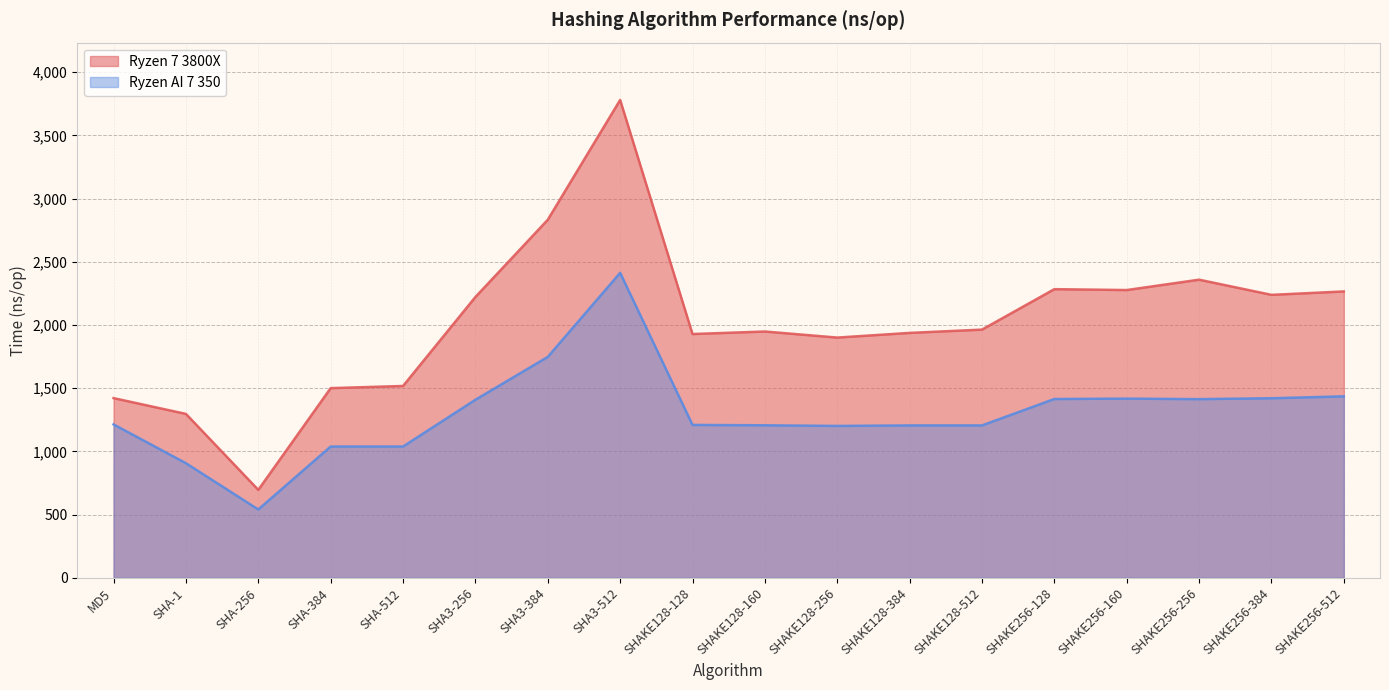

How many categories are shown in the chart?

18